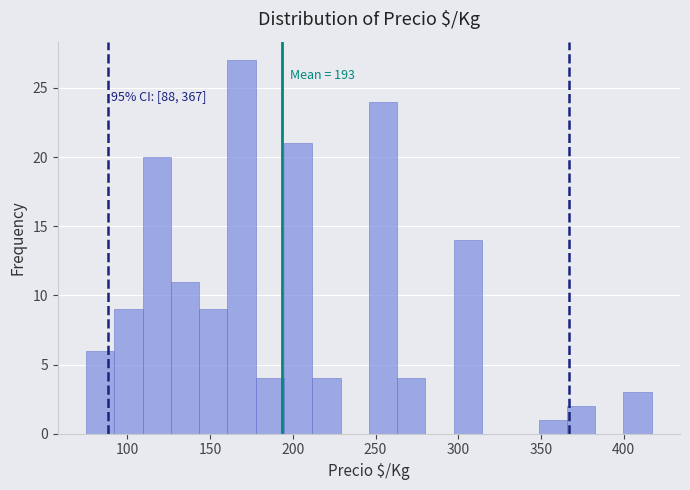

Around what value on the x-axis is the tallest bar? Give the approximate position of its centre, as read against the axis.

170